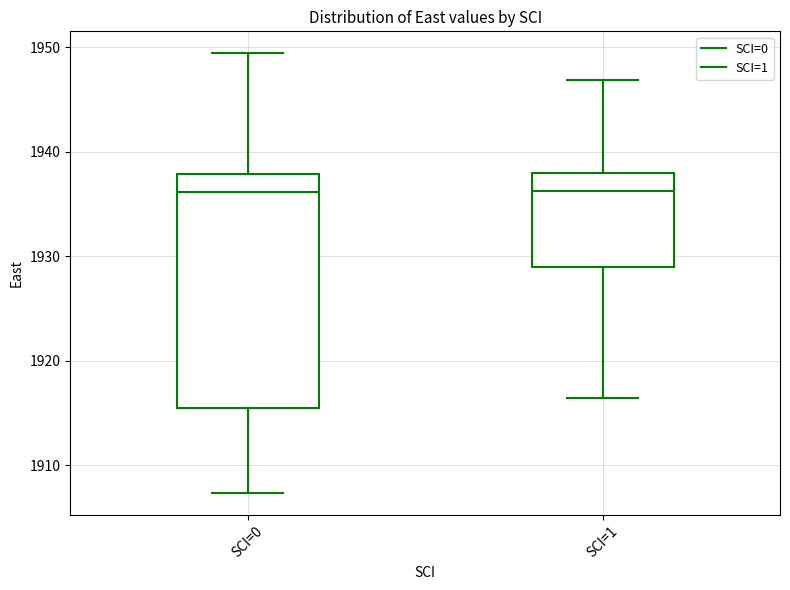

Reading left to right, read every box against the y-axis: the position of its median line, the range the box covers, and the ends of its whiskers. The values are not printed on the chart, so give them approximately, as read against the axis.

SCI=0: median 1936, box 1915 to 1938, whiskers 1907 to 1949
SCI=1: median 1936, box 1929 to 1938, whiskers 1916 to 1947